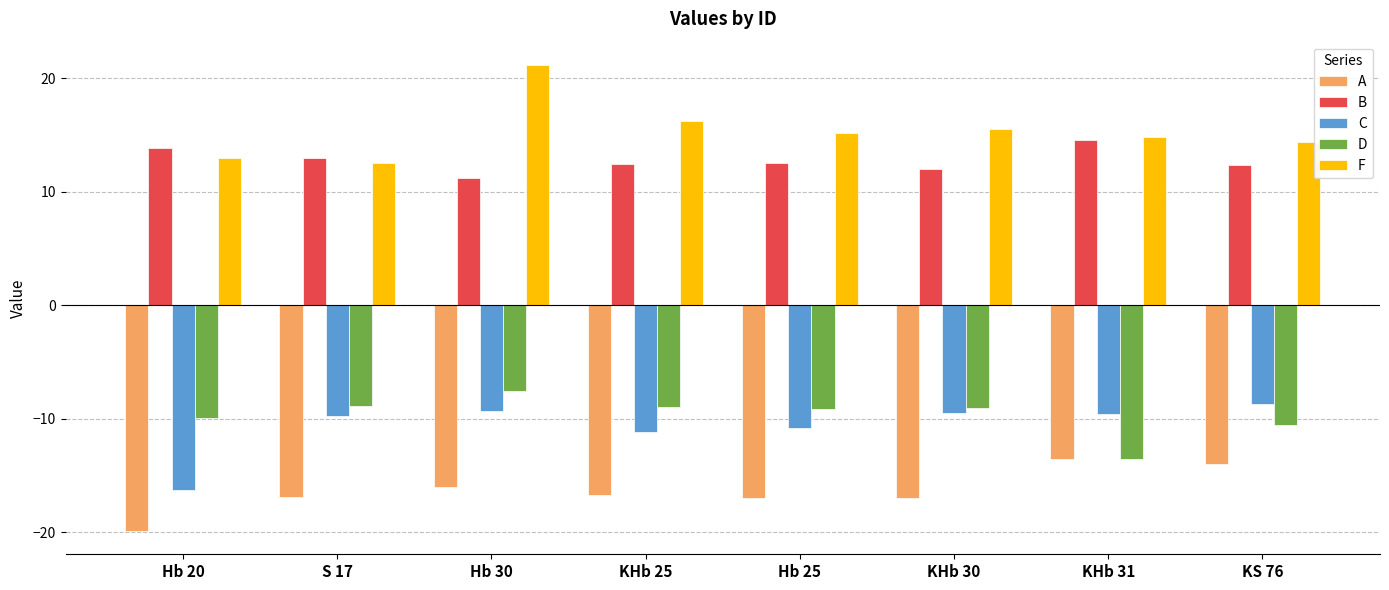

Count the number of data series in this chart.

5